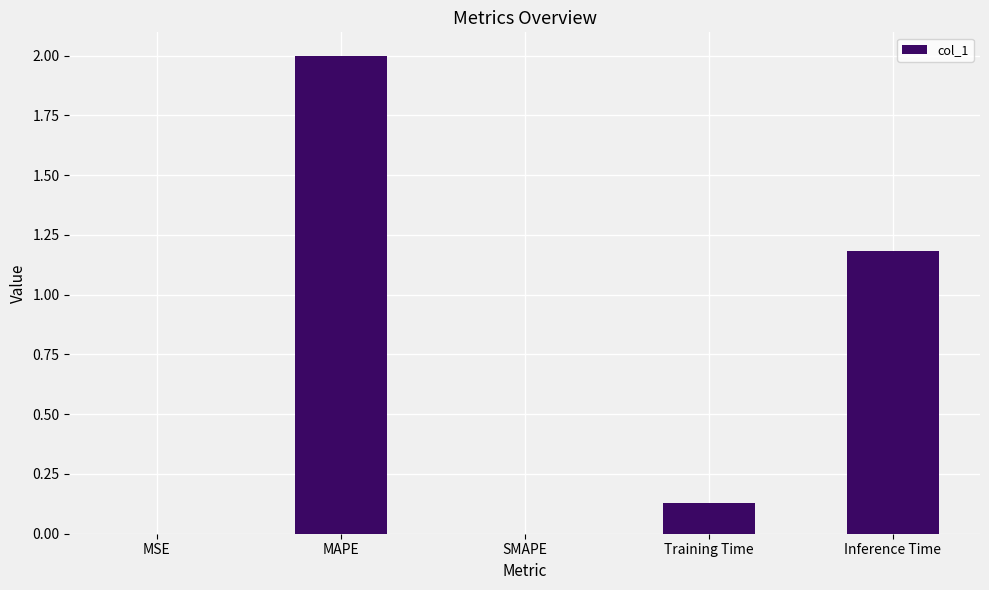

Is it true that the value at MAPE is 3.3?

False